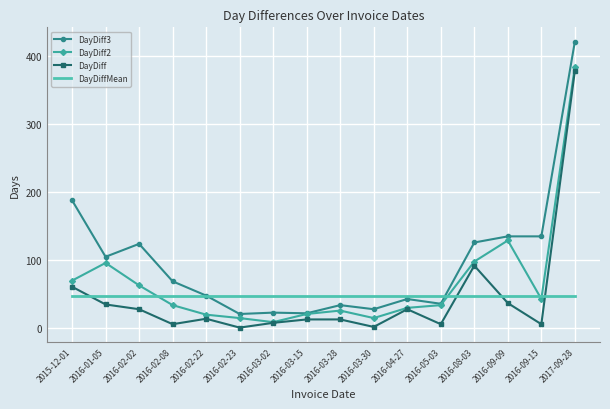

At which category is the sum across all series the highest?

2017-09-28